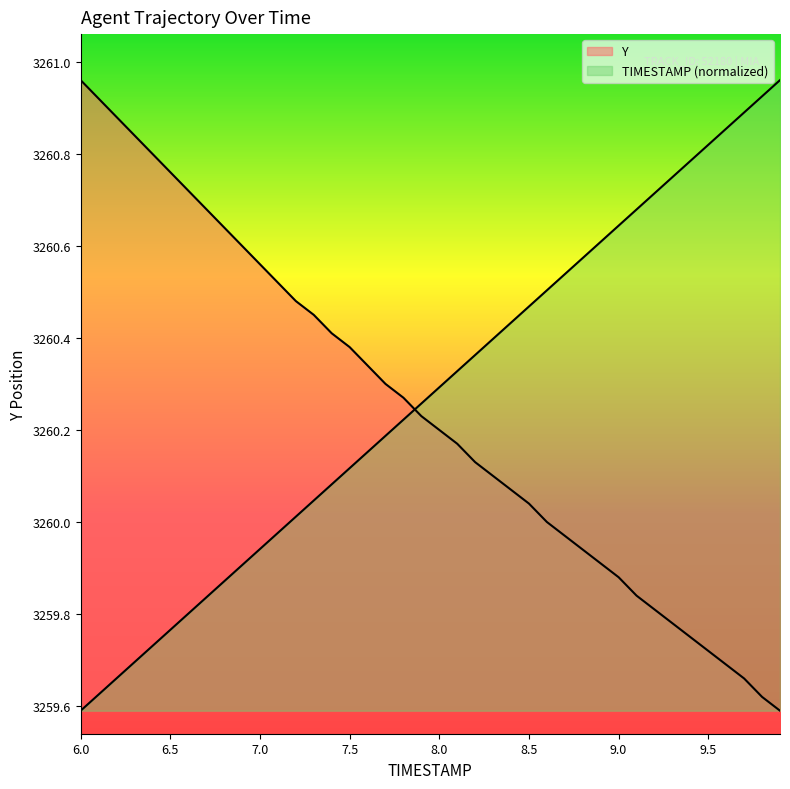

Which has a higher value, 7.6 or 7.7?

7.7